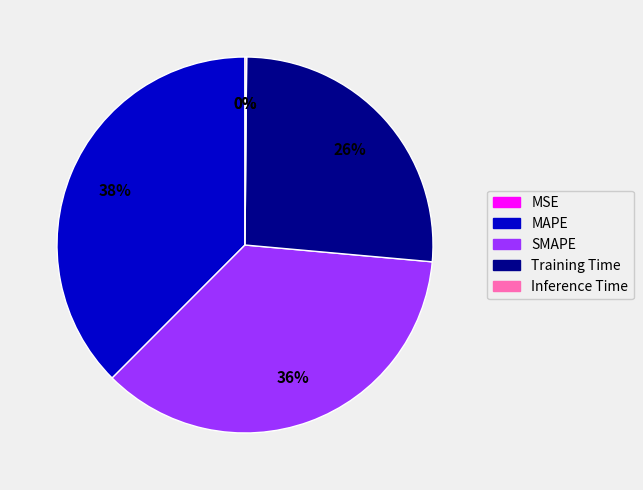

True or false: MAPE accounts for 26% of the total.

False